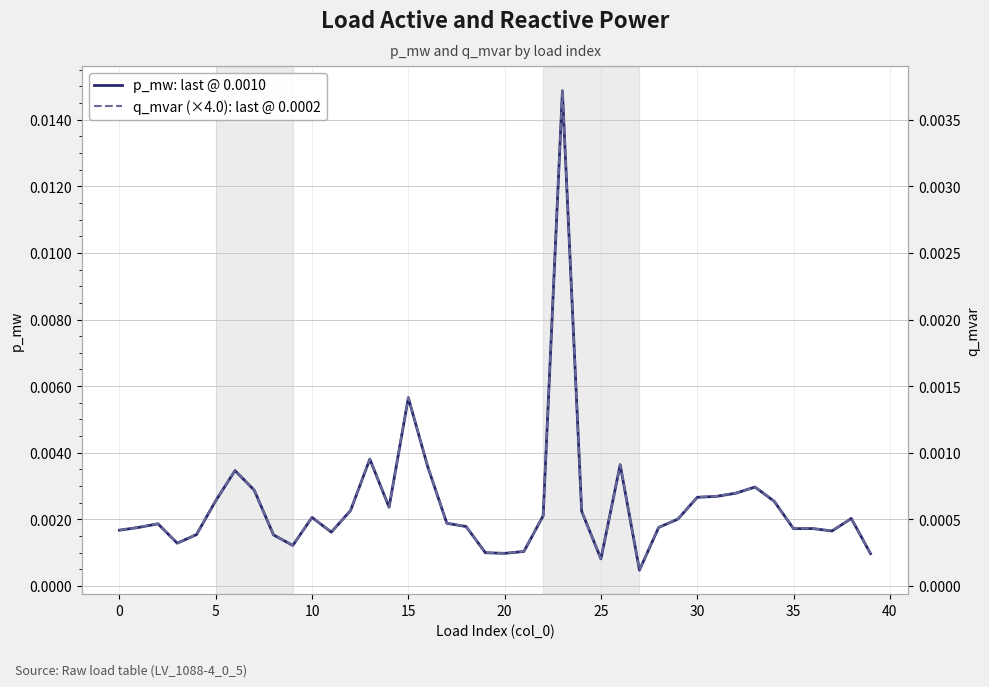

True or false: p_mw: last @ 0.0010 and q_mvar (×4.0): last @ 0.0002 intersect in this chart.

False